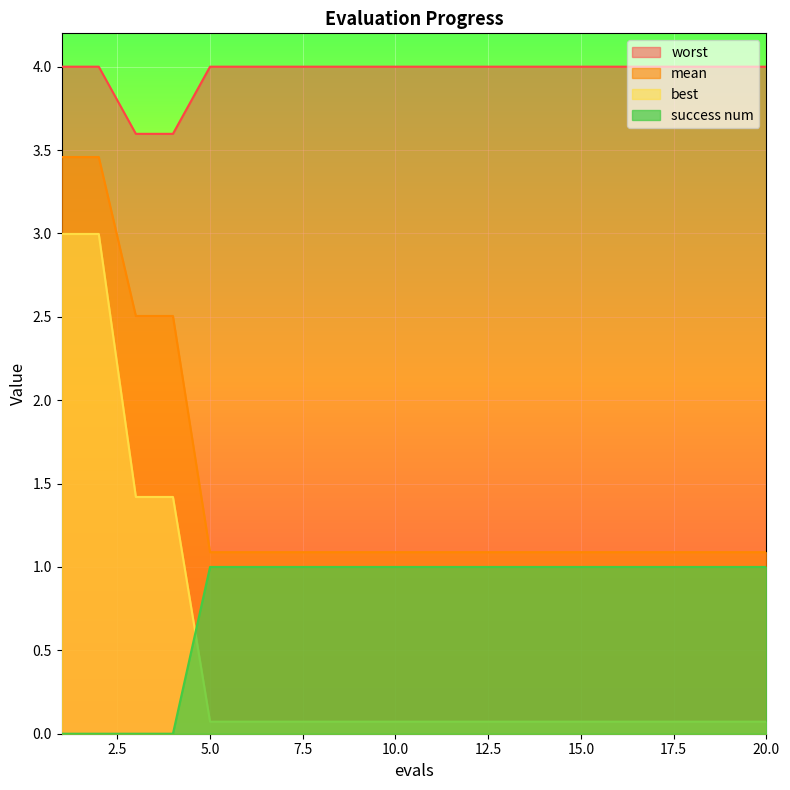

True or false: worst and success num cross at least once.

False